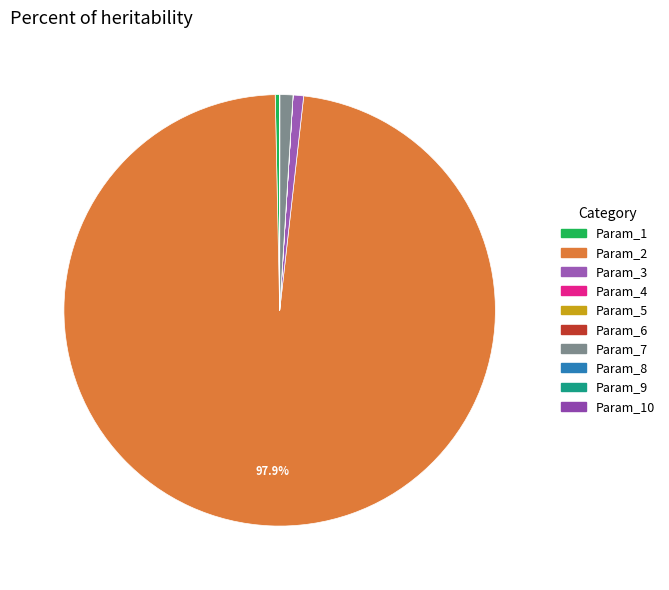

Is it true that Param_8 is 6% of the pie?

False